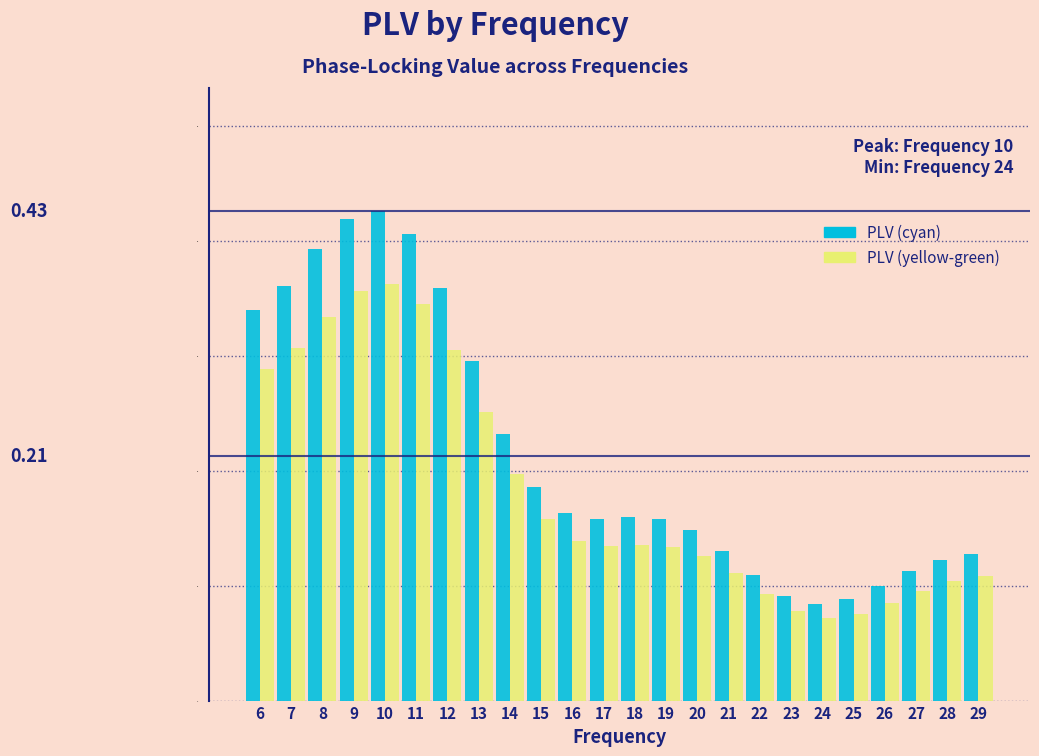

Which series has the largest total across all categories?

PLV (cyan)